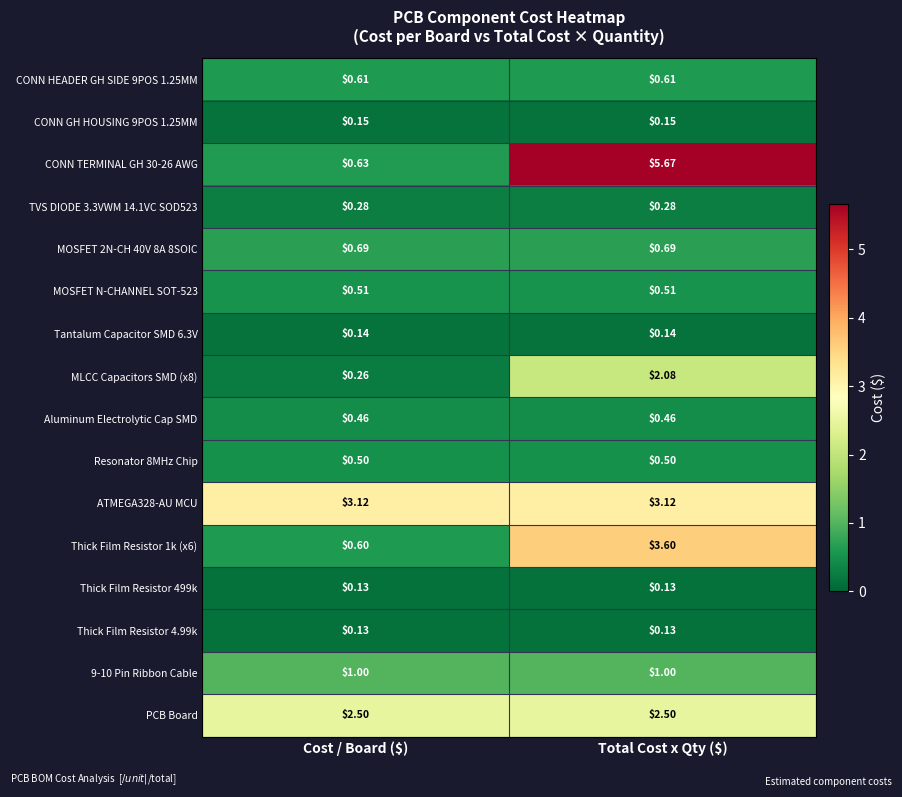

At which category is the sum across all series the highest?

Total Cost x Qty ($)